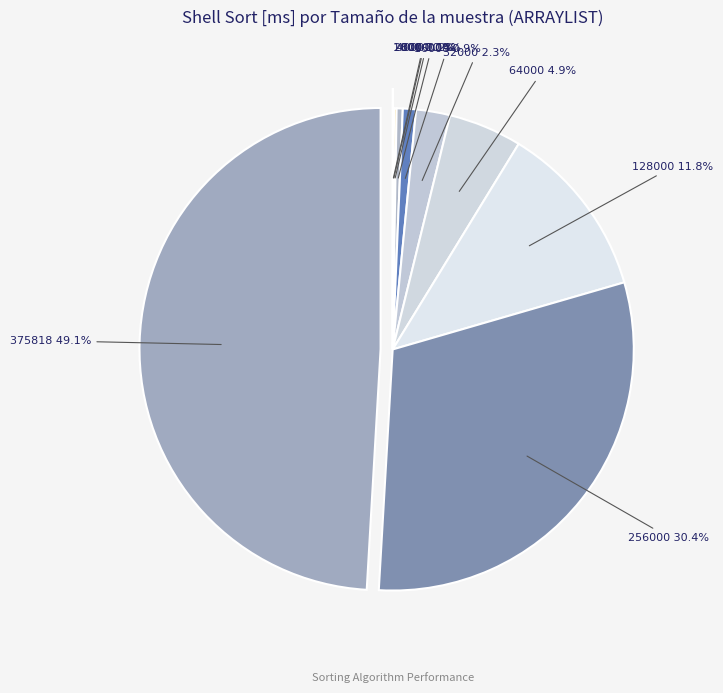

Between 16000 and 375818, which is larger?

375818